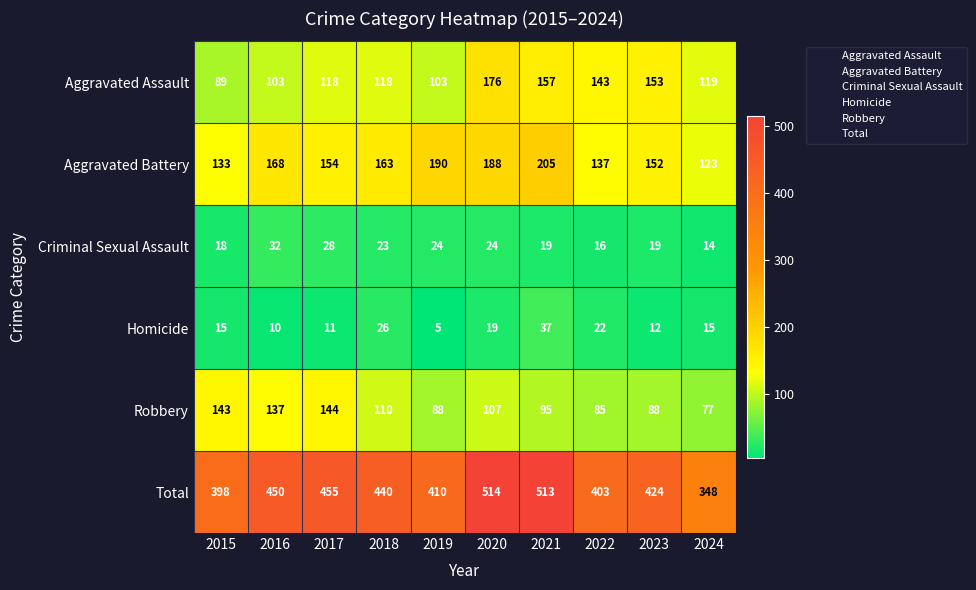

At which label is Robbery closest to 110?

2018